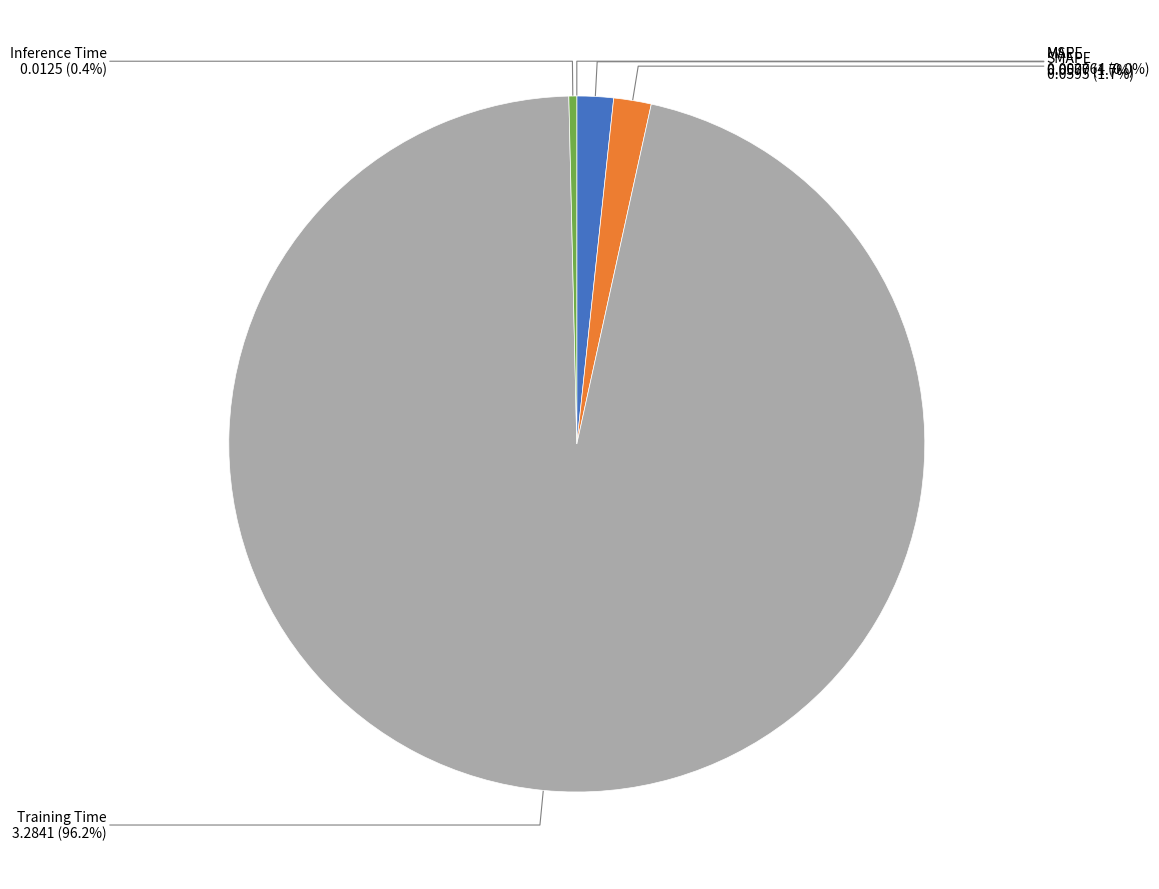

Which slice represents more than half of the pie?

Training Time